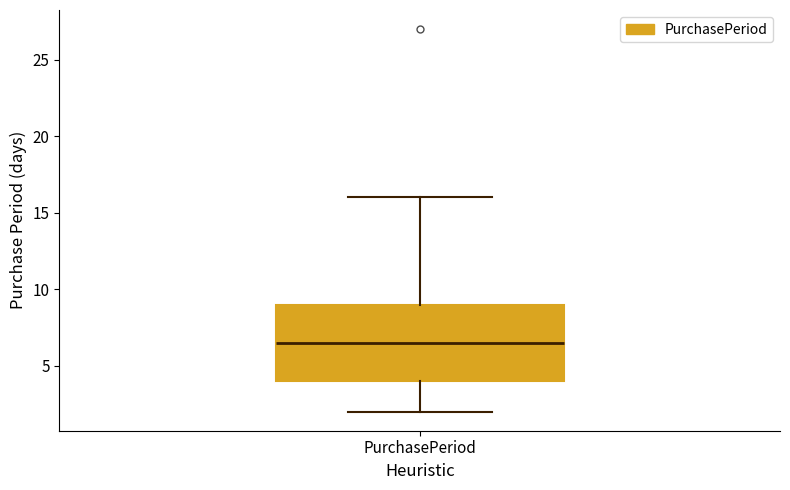

Transcribe this box plot: give where the median line is, the range the box spans, and where the two whiskers end, as read against the y-axis. The values are not printed on the chart, so give them approximately, as read against the axis.

median 6.5, box 4.0 to 9.0, whiskers 2.0 to 16.0